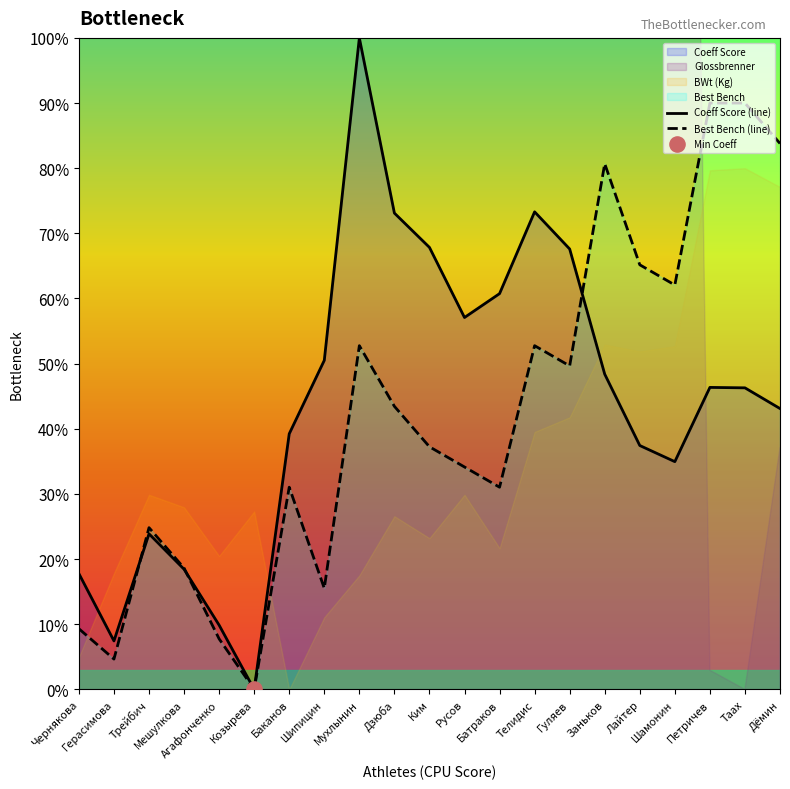

Which series has the widest spread of Y values?

Coeff Score (line)